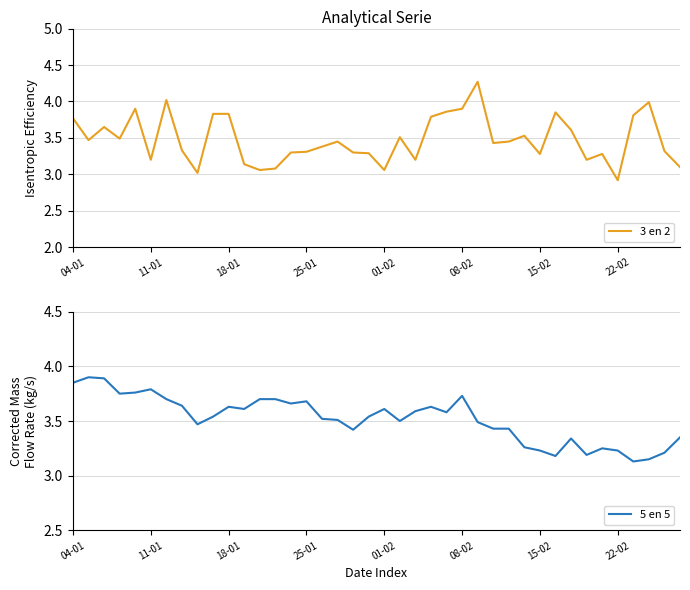

Which category has the highest value in the 3 en 2 series?

26